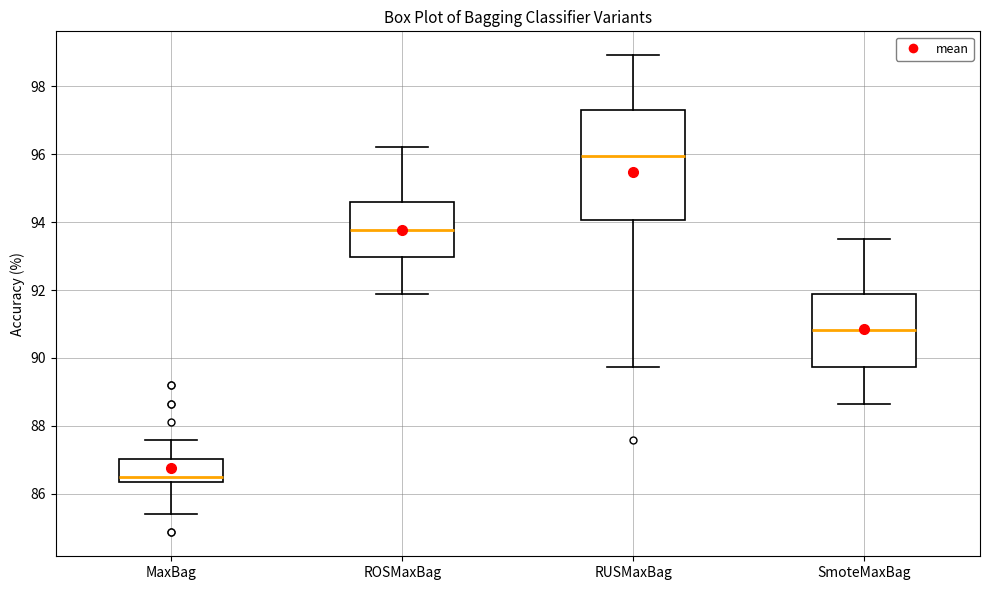

Where does the upper whisker of the box for RUSMaxBag end on the y-axis? The values are not printed on the chart, so give them approximately, as read against the axis.

99.0